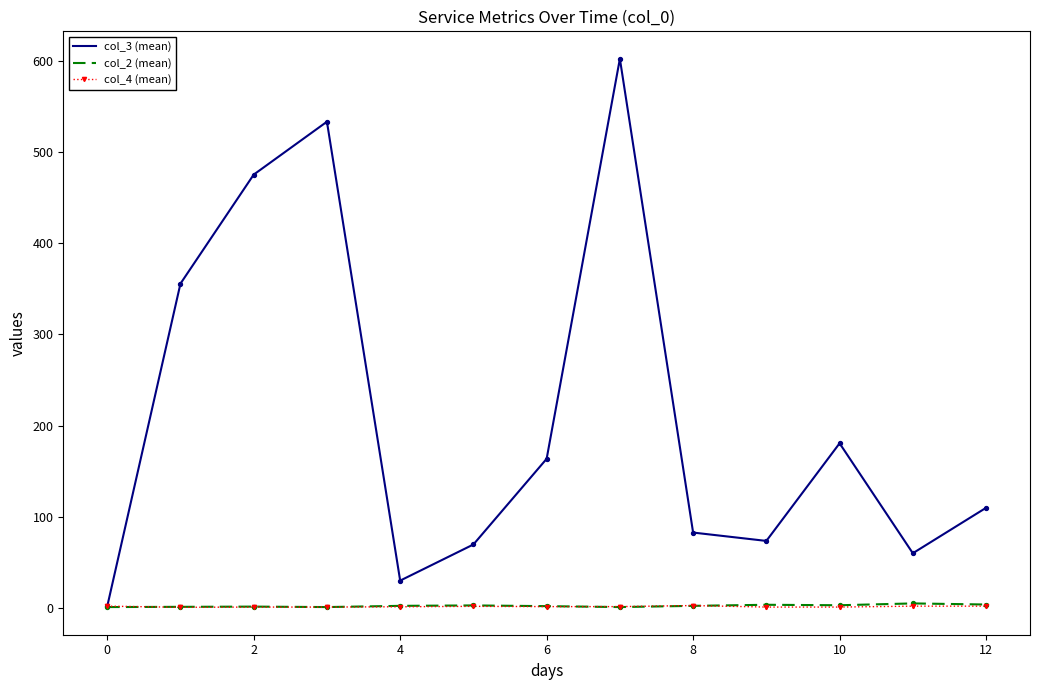

What are all the series names shown in the legend?

col_3 (mean), col_2 (mean), col_4 (mean)